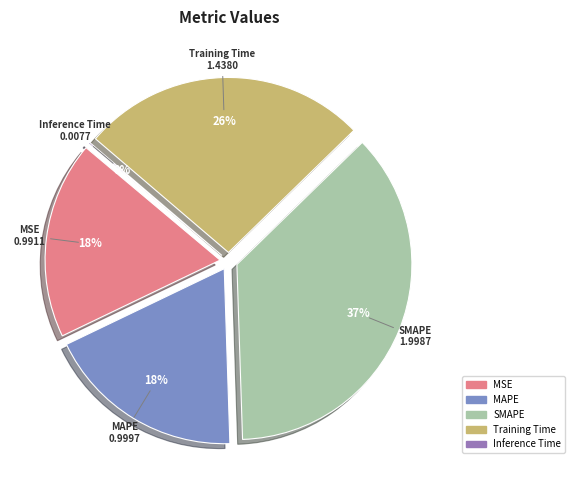

Rank the categories by value from highest to lowest.

SMAPE, Training Time, MAPE, MSE, Inference Time